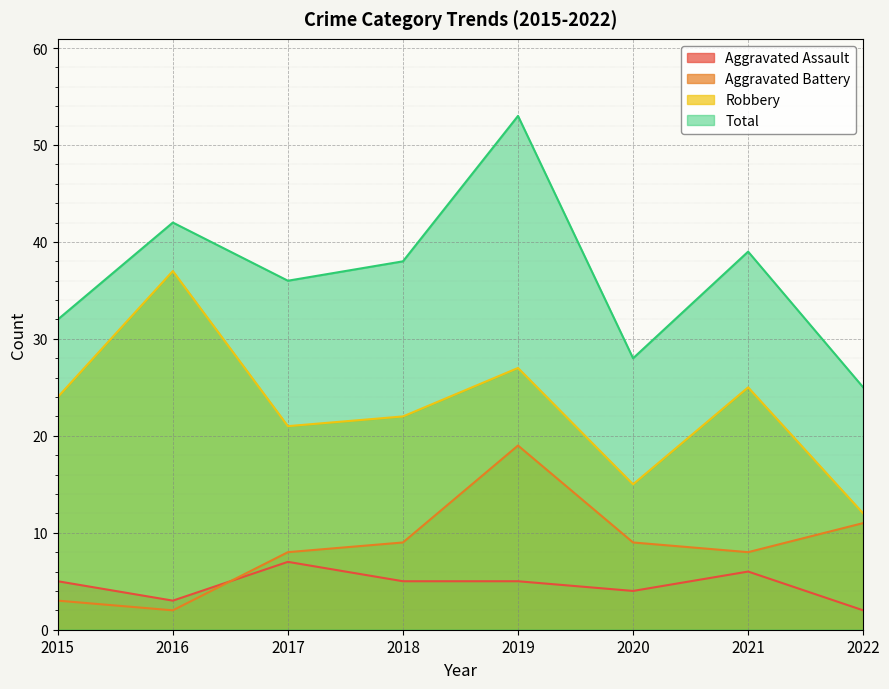

Reading left to right, transcribe all the data shown in this chart.

Aggravated Assault: 5	3	7	5	5	4	6	2
Aggravated Battery: 3	2	8	9	19	9	8	11
Robbery: 24	37	21	22	27	15	25	12
Total: 32	42	36	38	53	28	39	25